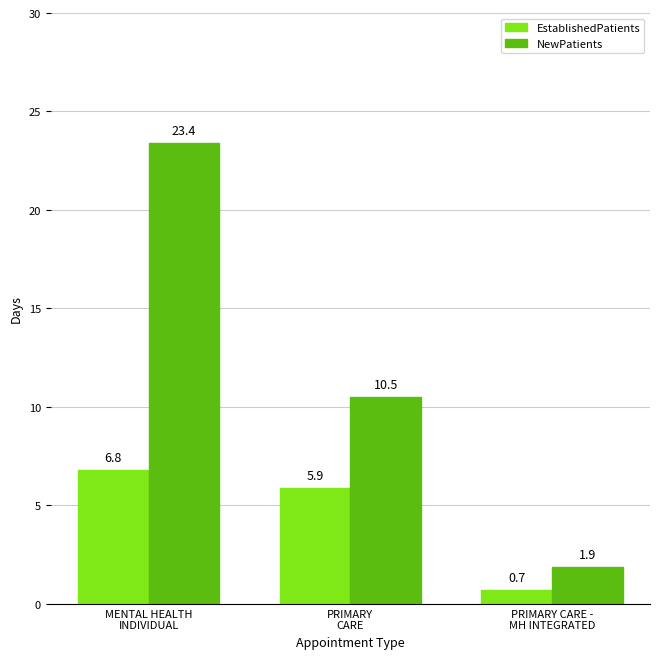

Rank the series by their average value, from lowest to highest.

EstablishedPatients, NewPatients